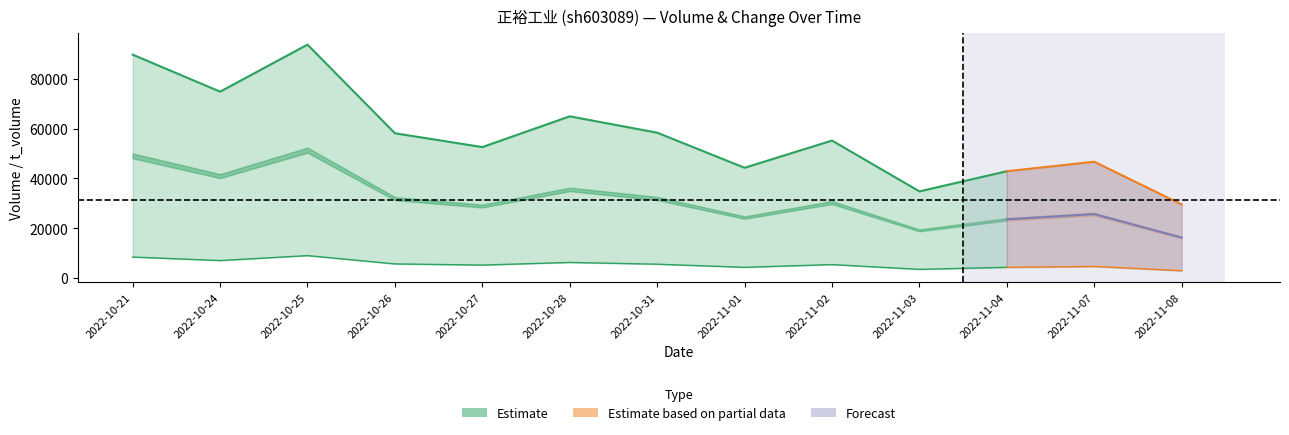

Between 2022-11-04 and 2022-11-08, which is larger?

2022-11-04